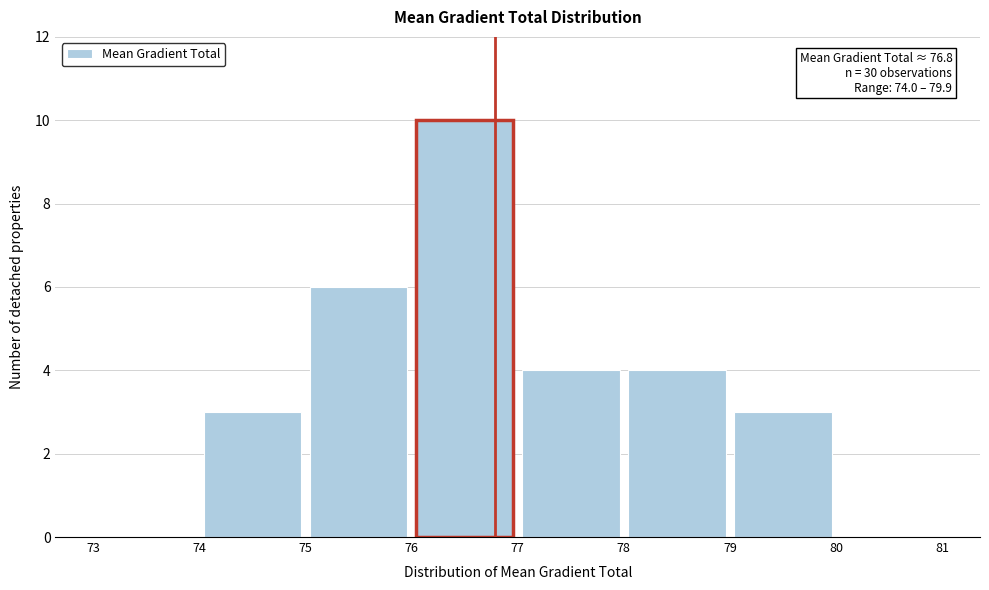

Which range on the x-axis has the tallest bar?

76 to 77